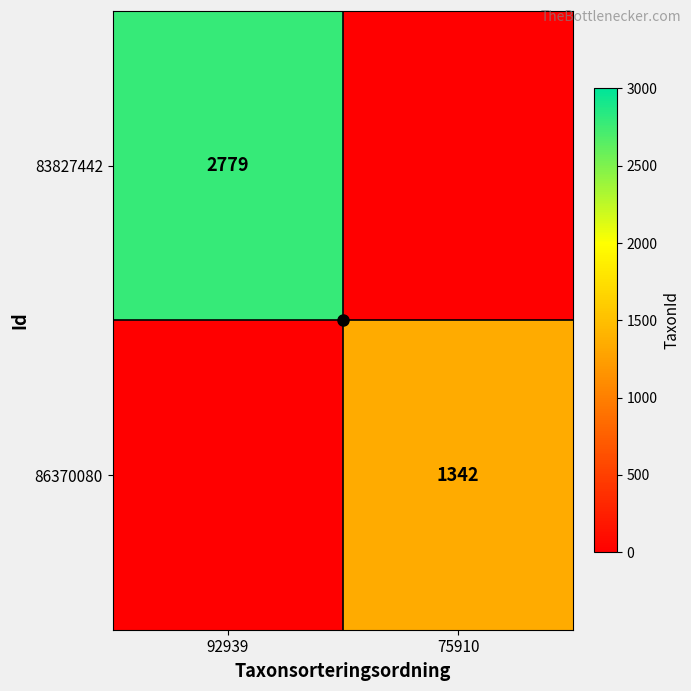

The 86370080 series shows 1342 at 75910. True or false?

True